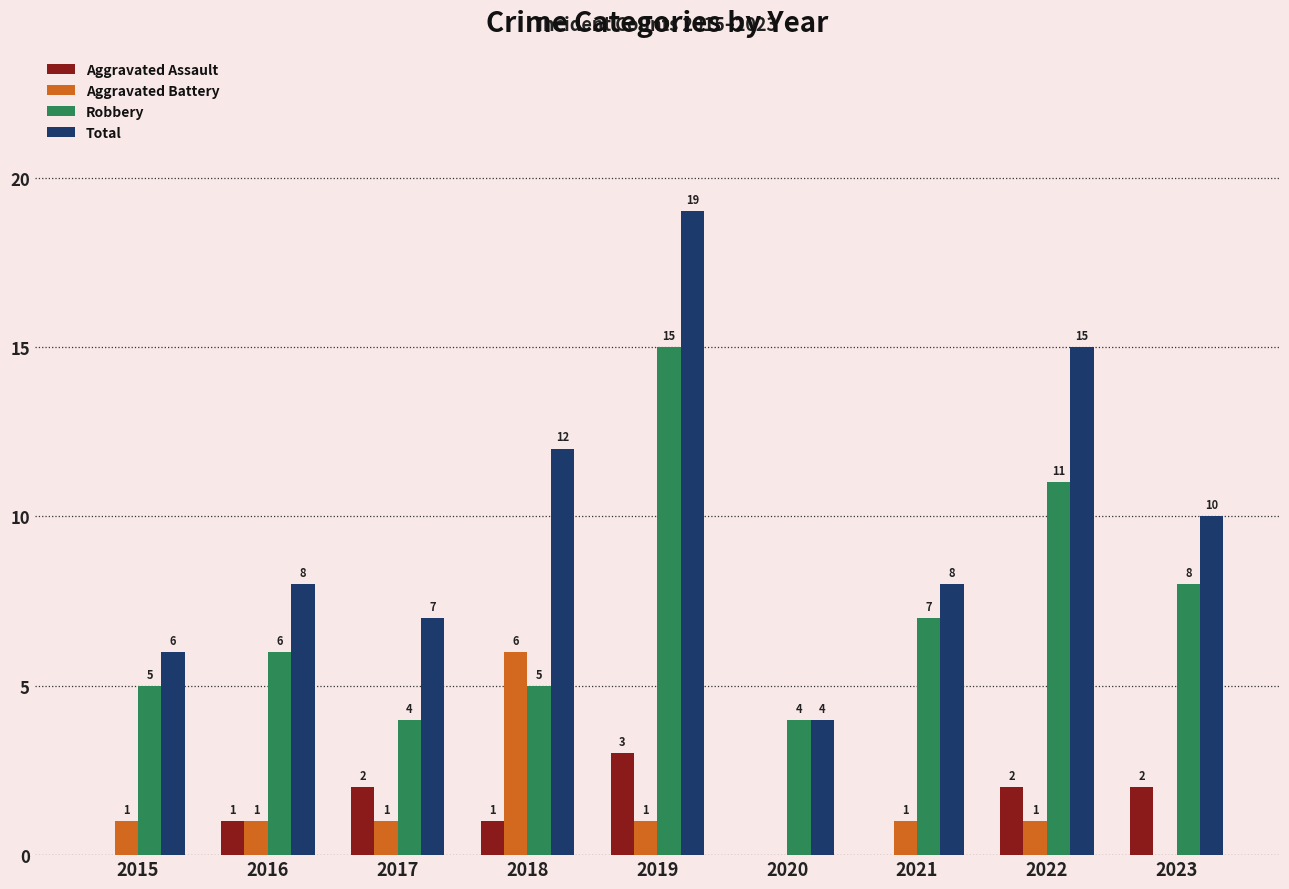

At which label does Aggravated Assault reach its peak?

2019